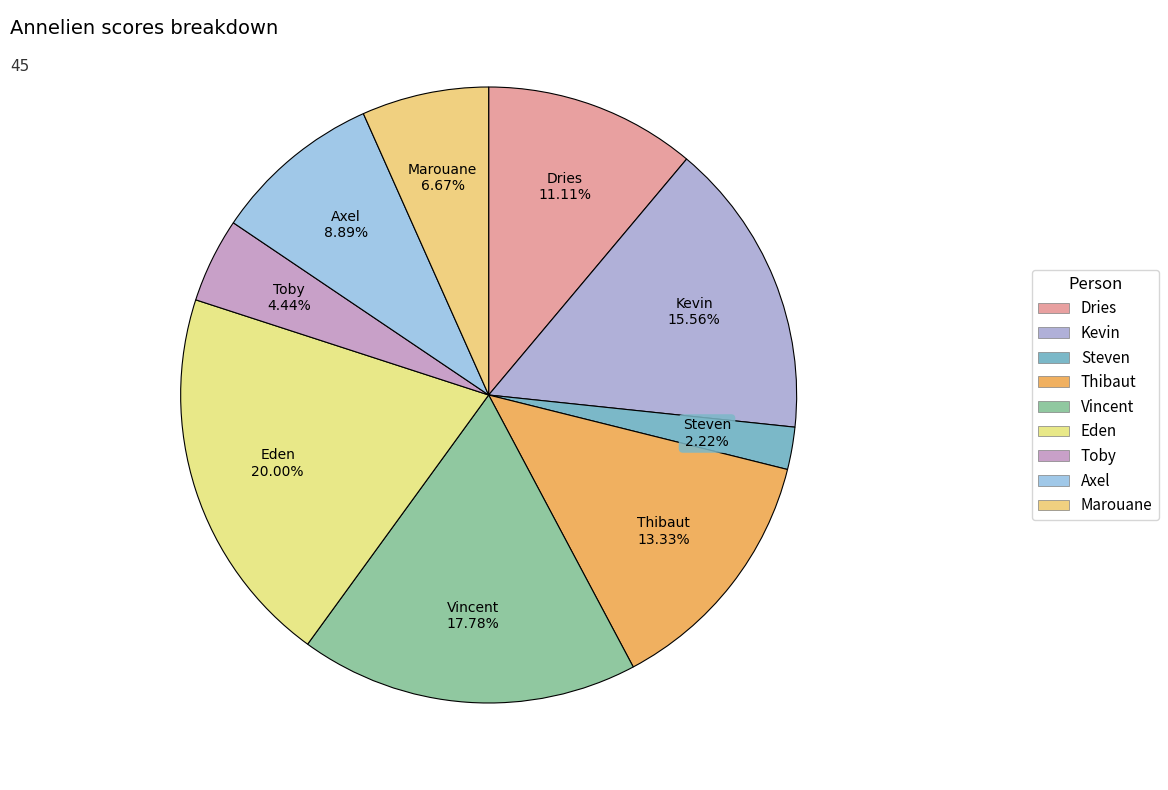

How many slices are in this pie chart?

9